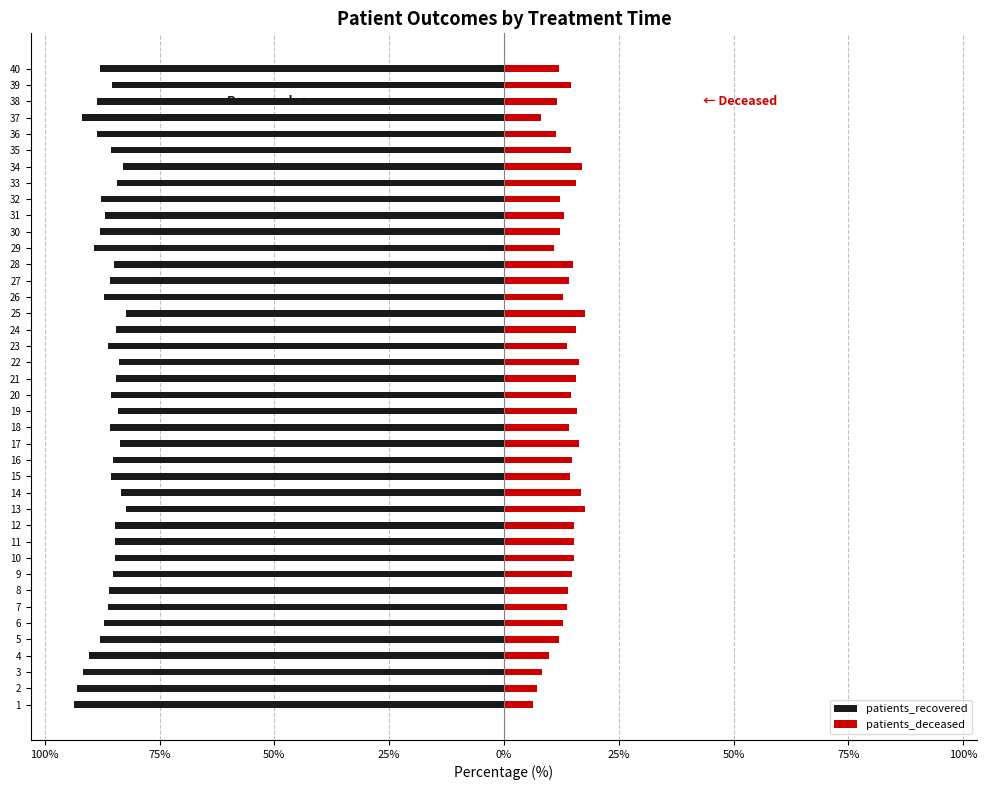

How many bars are there in each group?

2